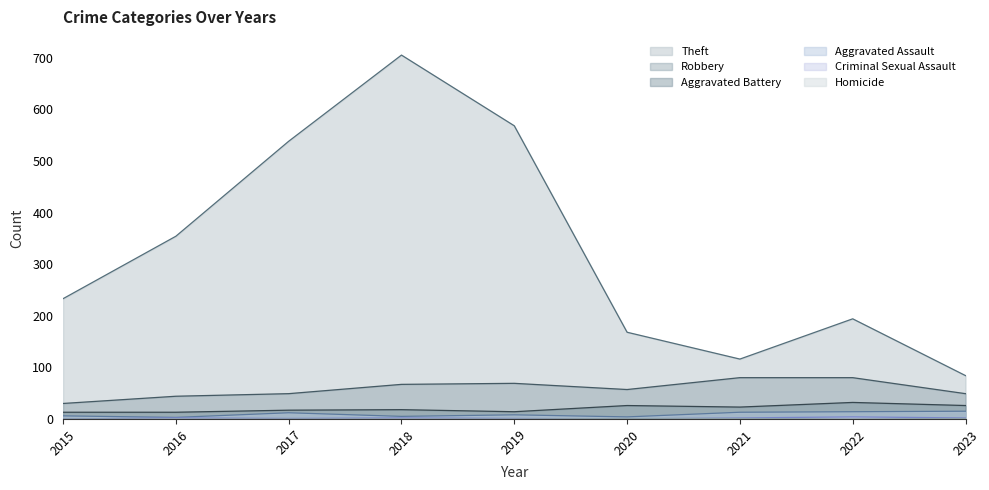

What is the approximate value of Theft at 2018, to the nearest 10?

700